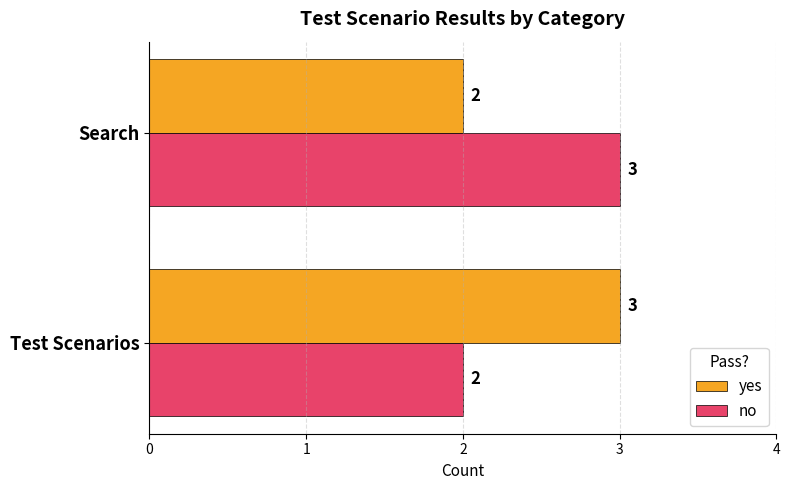

What is the minimum value shown in the chart?

2